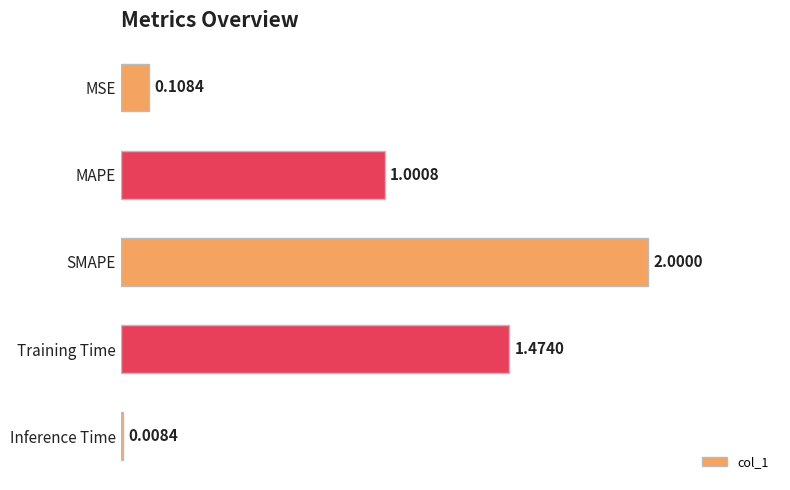

What is the maximum value shown in the chart?

2.0